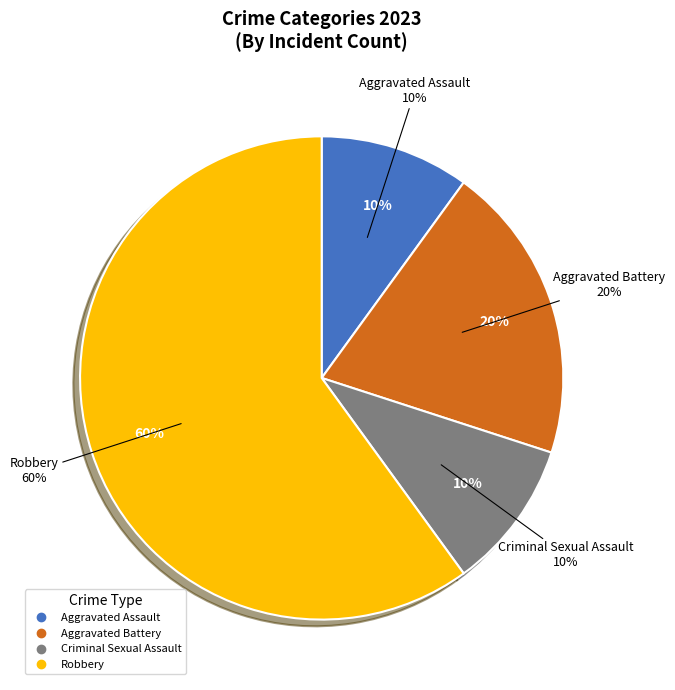

What is the largest slice in the pie chart?

Robbery